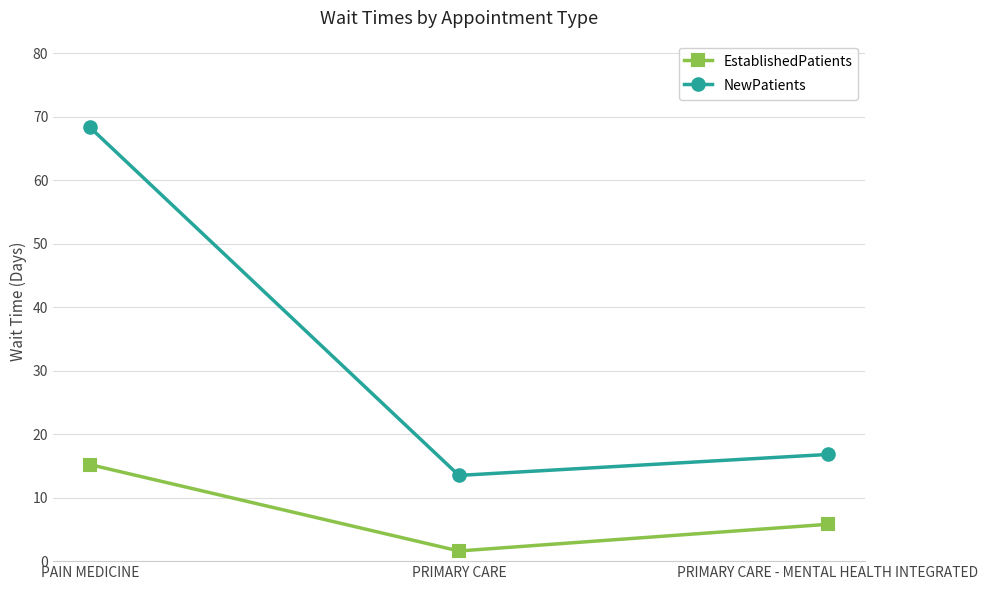

Is this an area chart (filled region under the line)?

No